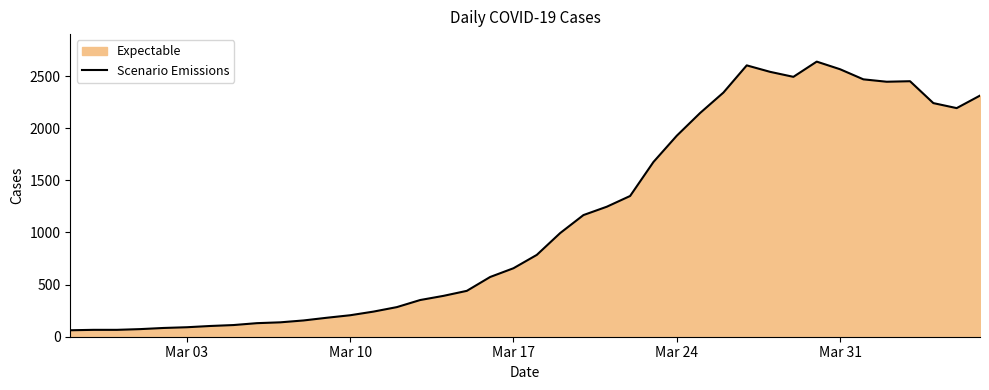

What is the difference between the maximum and minimum values?

2577